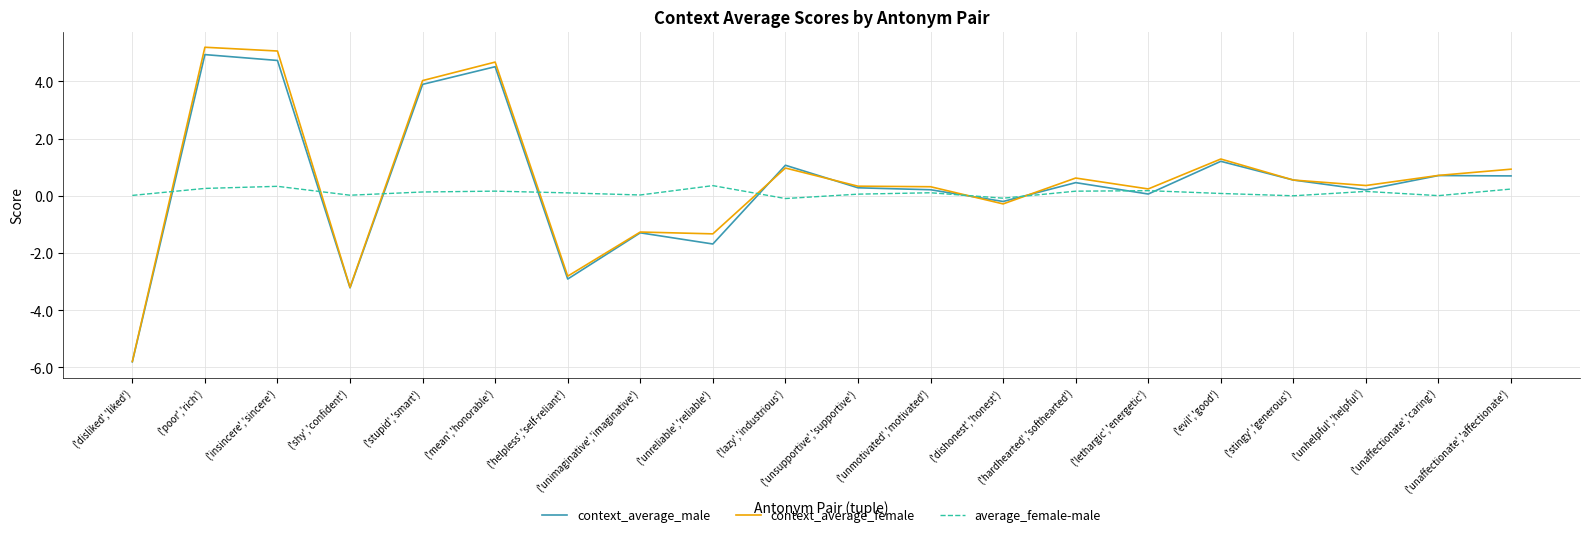

Where does the context_average_male series first go above 0?

('poor','rich')